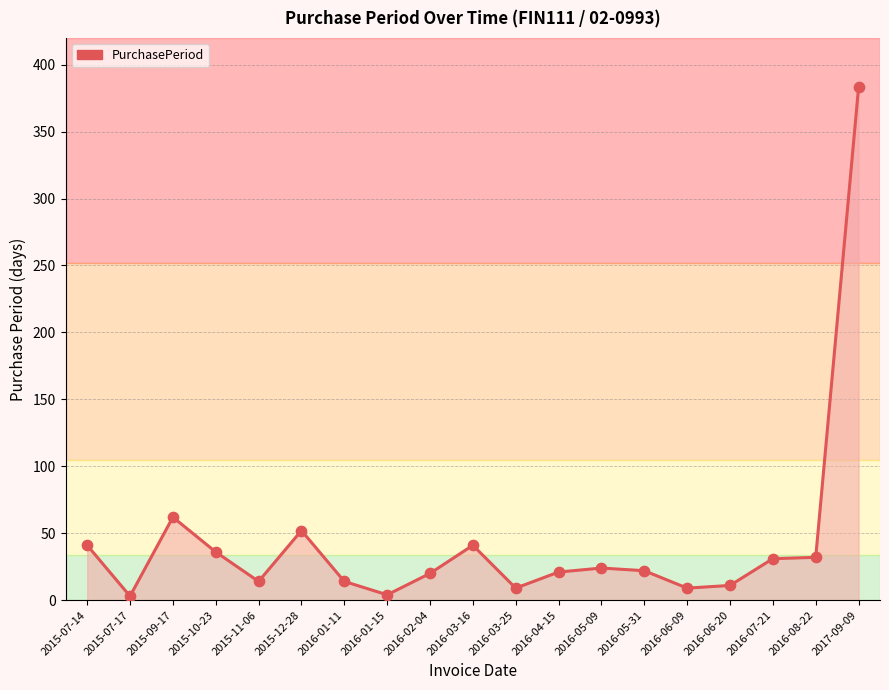

What is the ratio of the value at 2016-01-15 to the value at 2016-07-21?

0.1